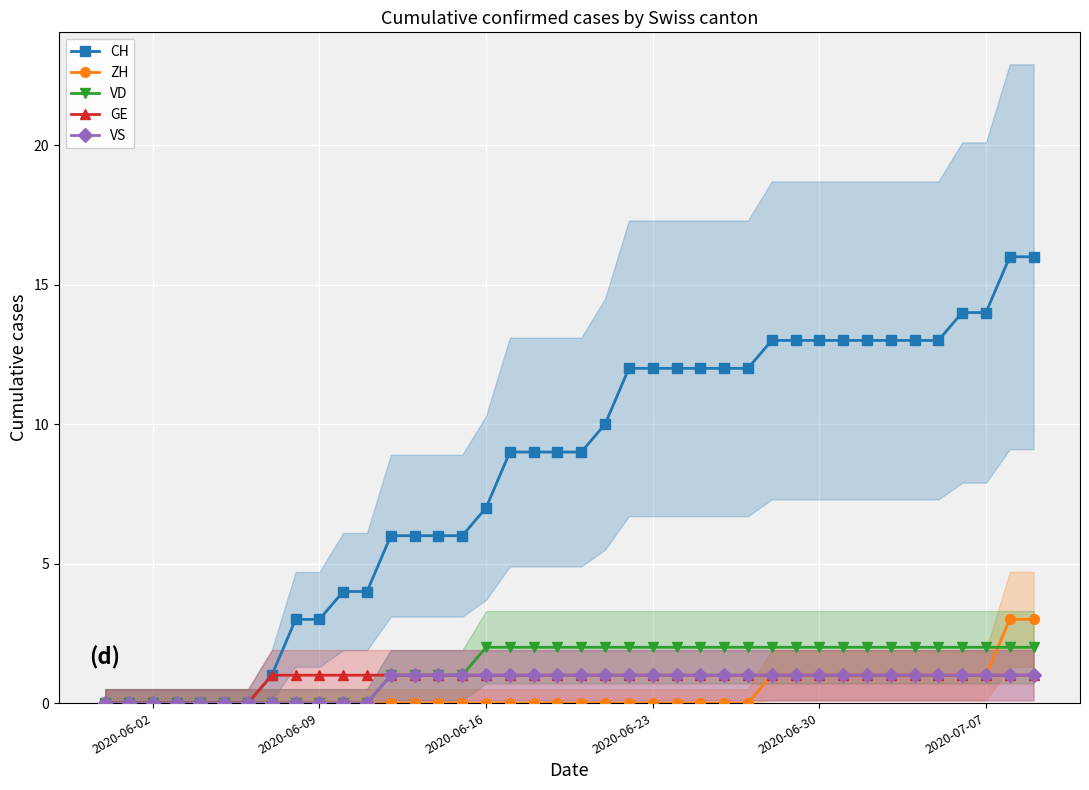

How many categories are shown in the chart?

40